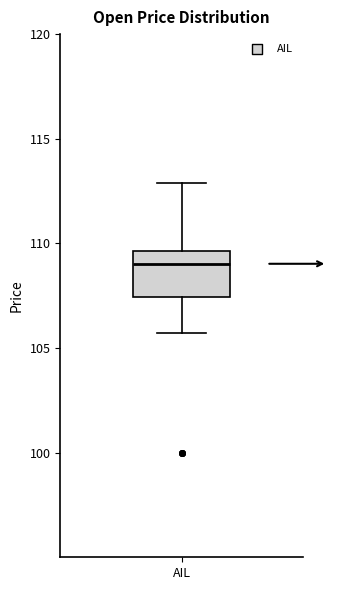

Where is the upper edge of the box for AIL on the y-axis? The values are not printed on the chart, so give them approximately, as read against the axis.

109.5